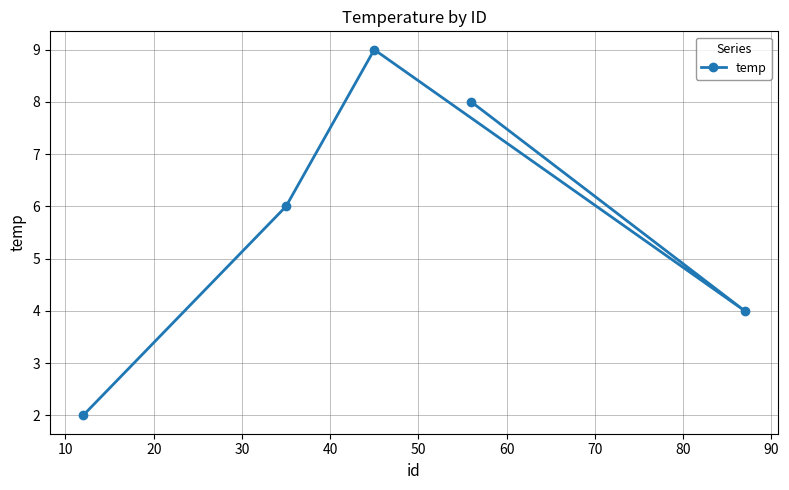

Count the number of data series in this chart.

1